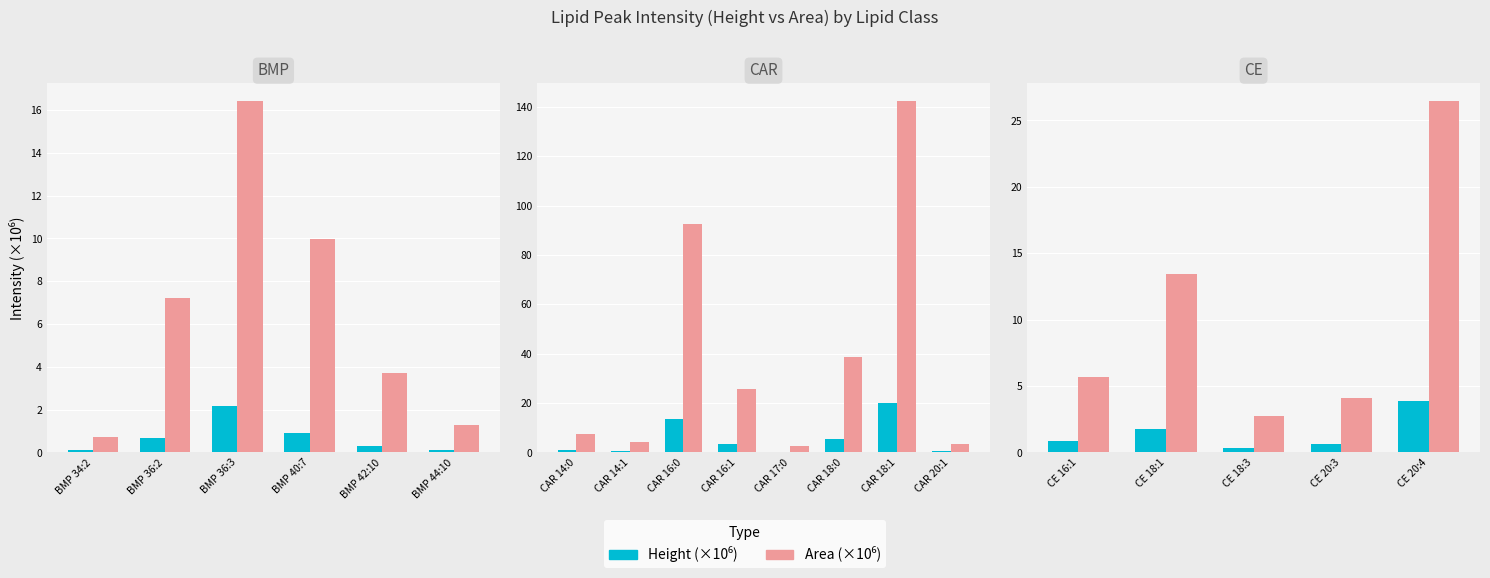

The value of Height (×10⁶) at CE 18:3 is 0.1. True or false?

False